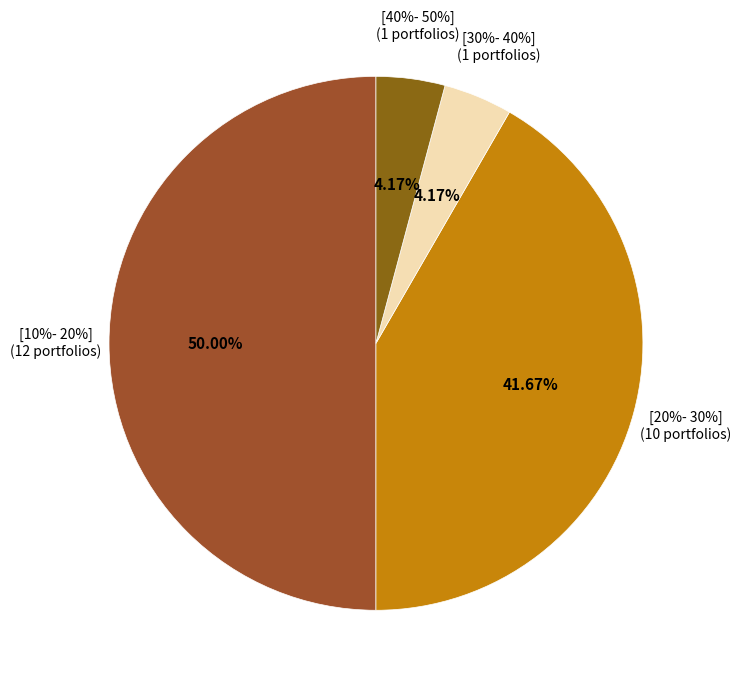

Which category has the biggest portion of the pie?

[10%- 20%]